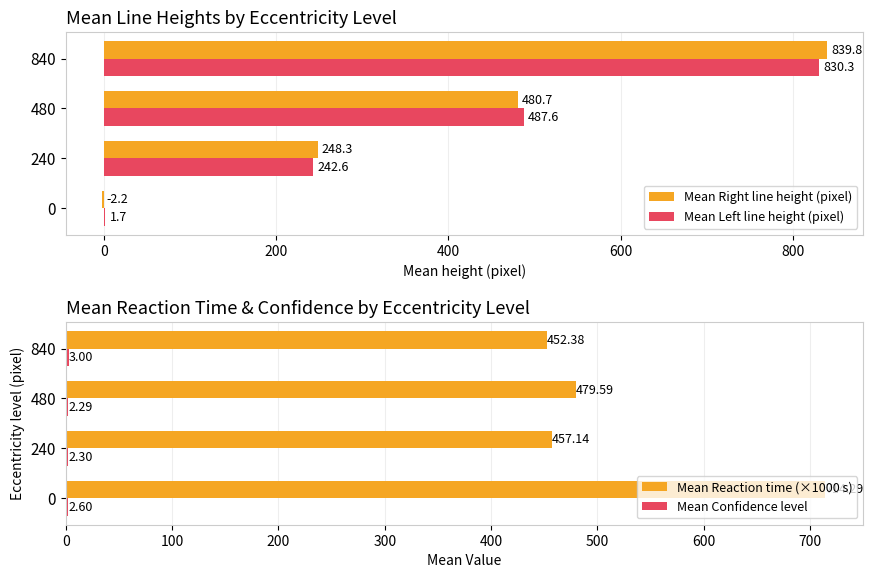

What are all the series names shown in the legend?

Mean Right line height (pixel), Mean Left line height (pixel), Mean Reaction time (×1000 s), Mean Confidence level